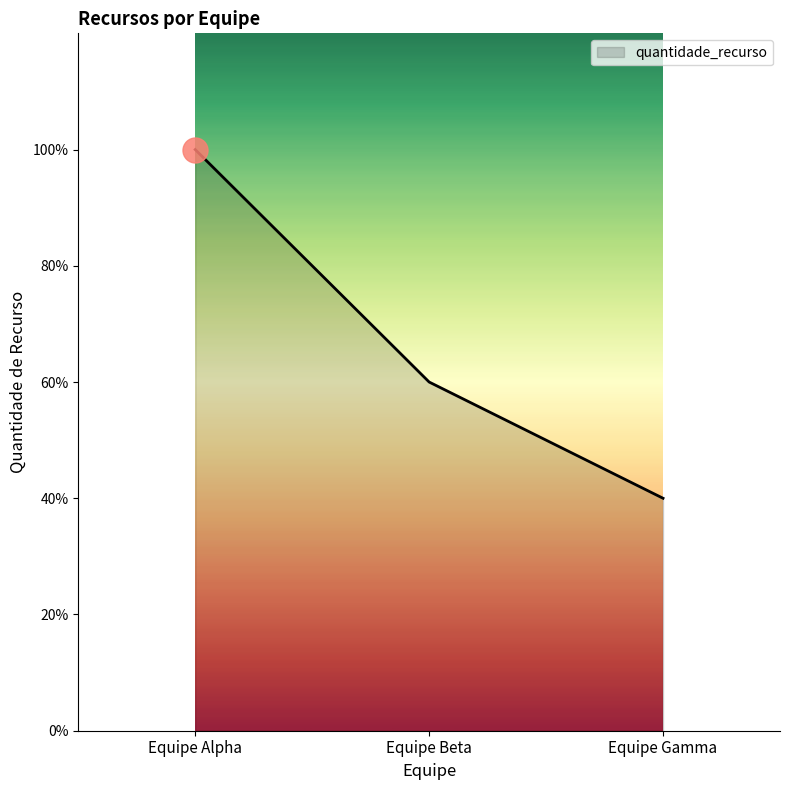

What is the label of the 2nd point from the left?

Equipe Beta